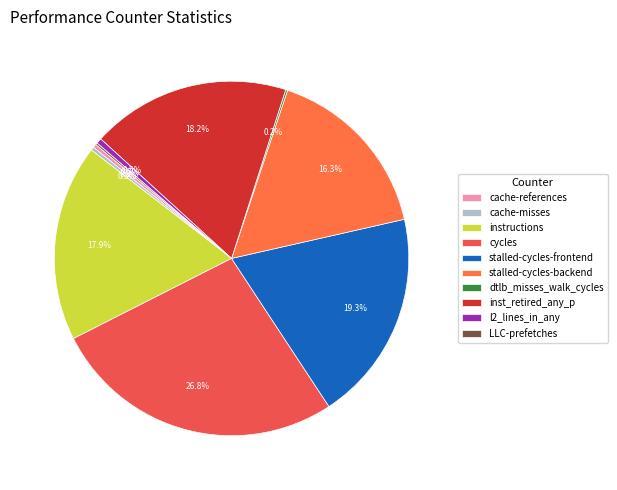

What is the largest slice in the pie chart?

cycles